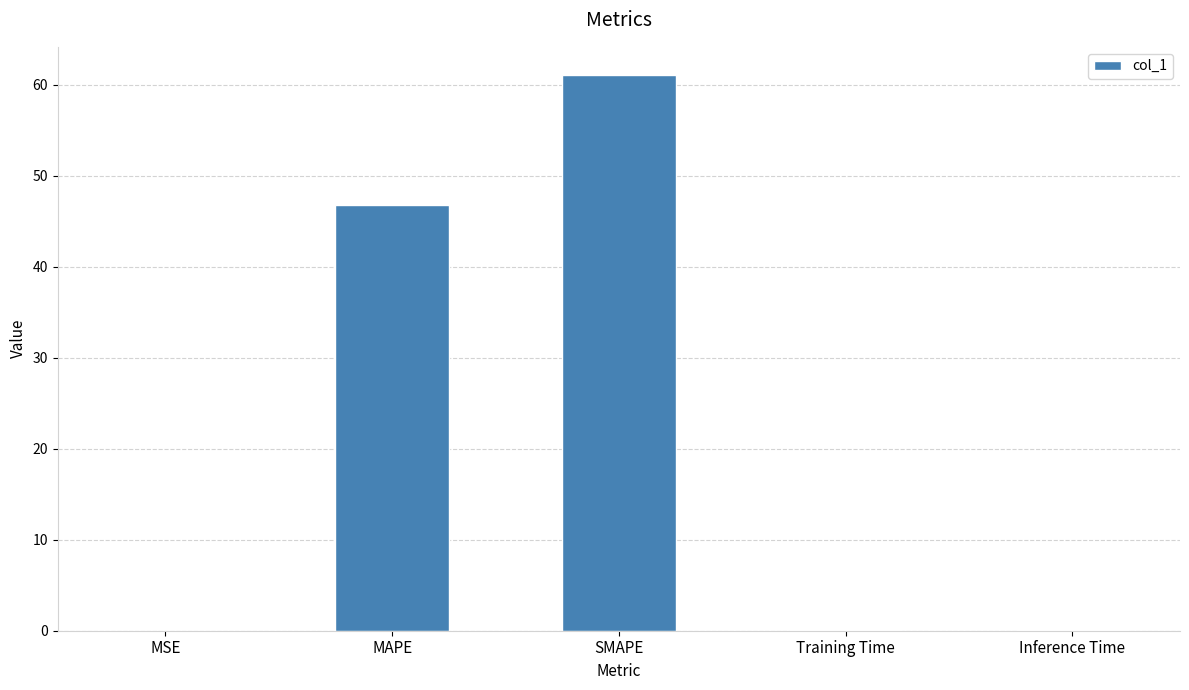

Between MAPE and MSE, which is larger?

MAPE